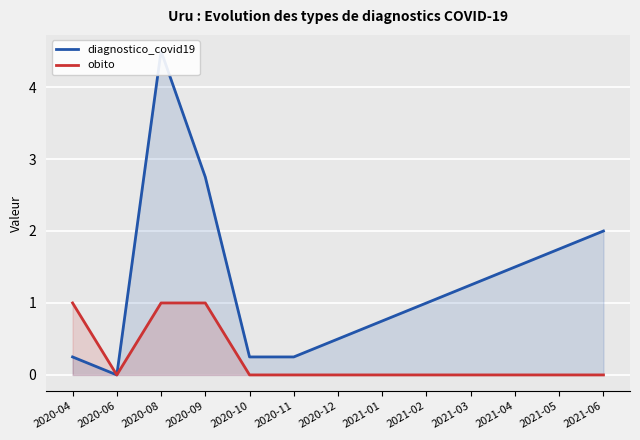

Reading left to right, what are all the values shown in this chart?

diagnostico_covid19: 0.2	0.0	4.5	2.8	0.2	0.2	0.5	0.8	1.0	1.2	1.5	1.8	2.0
obito: 1.0	0.0	1.0	1.0	0.0	0.0	0.0	0.0	0.0	0.0	0.0	0.0	0.0